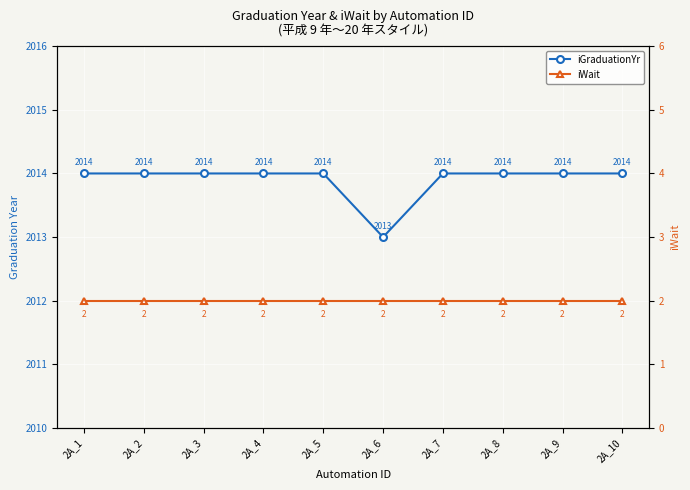

List the series in order of their peak value, lowest first.

iWait, iGraduationYr